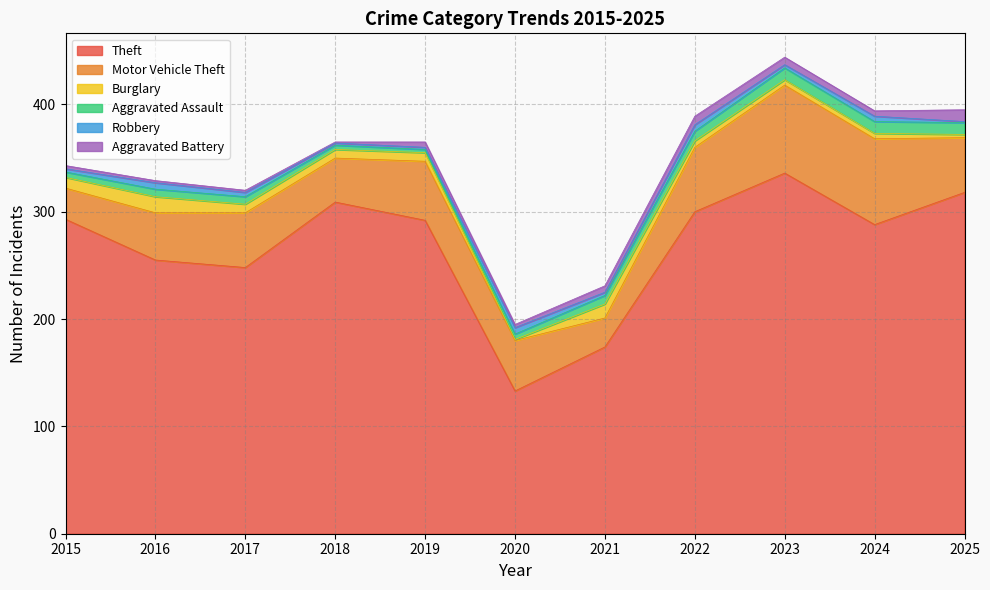

The Aggravated Battery series shows 9 at 2023. True or false?

False